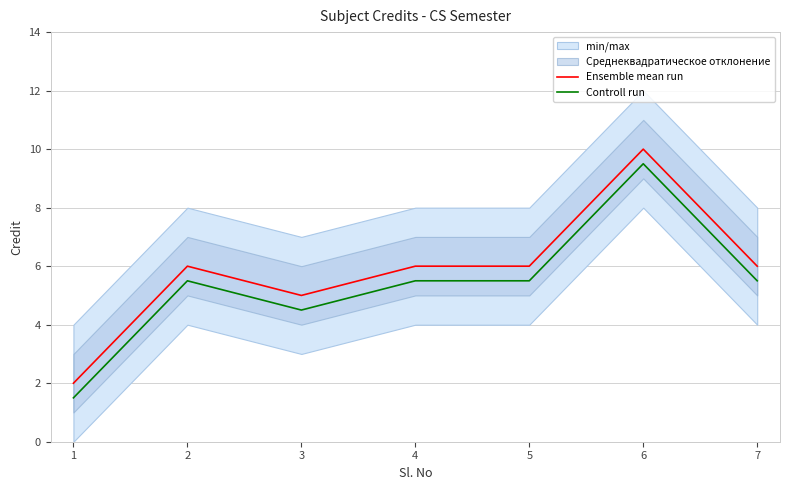

What is the minimum value for Controll run?

1.5